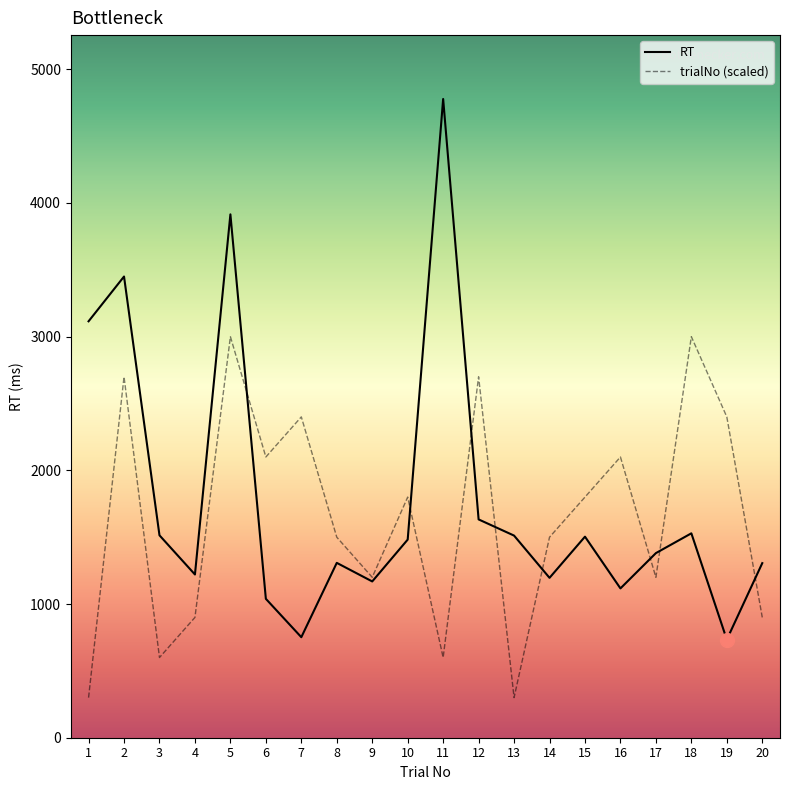

Rank the series at 4 from lowest to highest value.

trialNo (scaled), RT